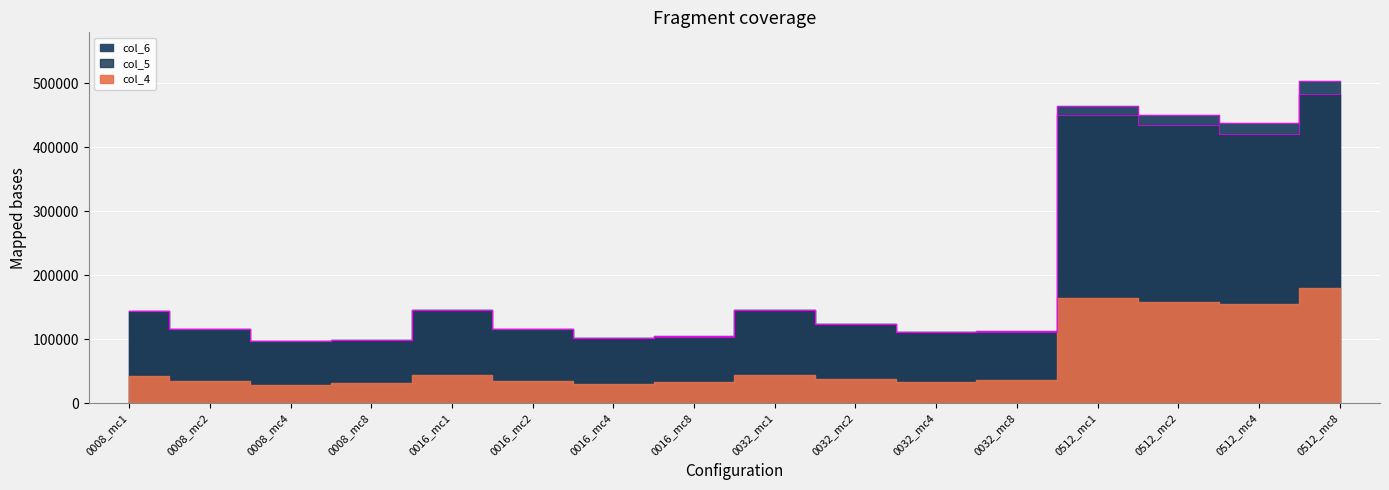

True or false: col_4 has more than 2 interior local peaks.

True